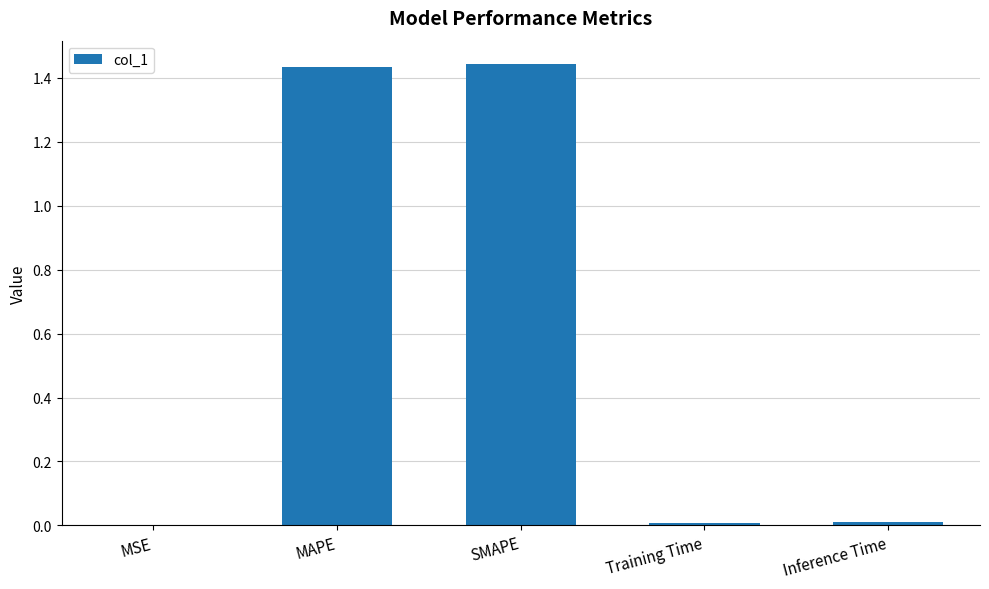

Count the number of data series in this chart.

1